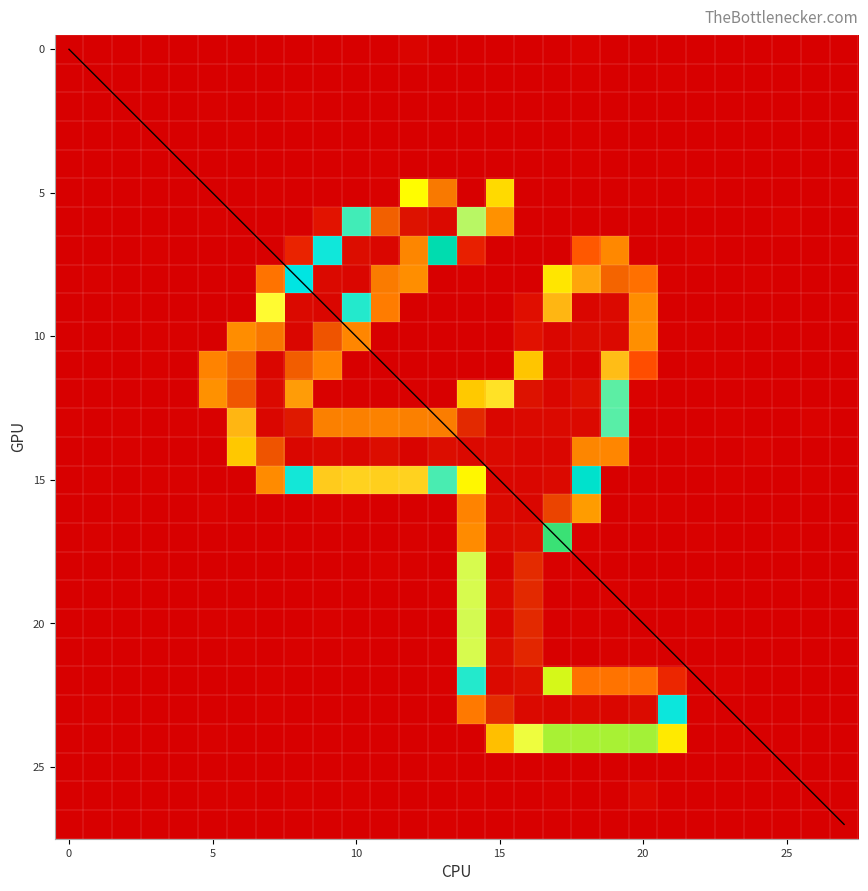

How many values in 1 are above zero?

12